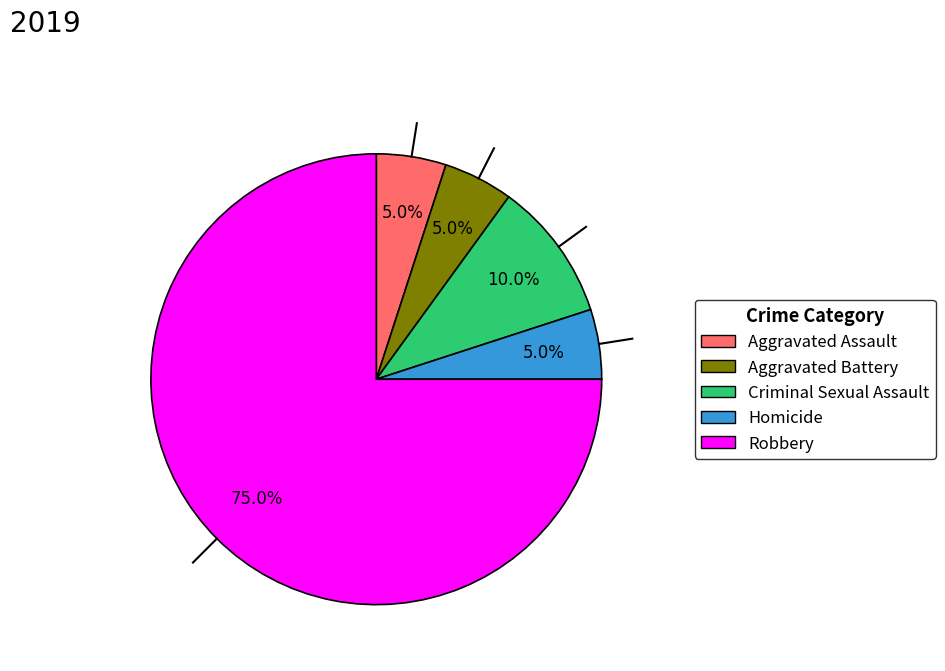

How much of the chart is everything except Robbery?

25.0%